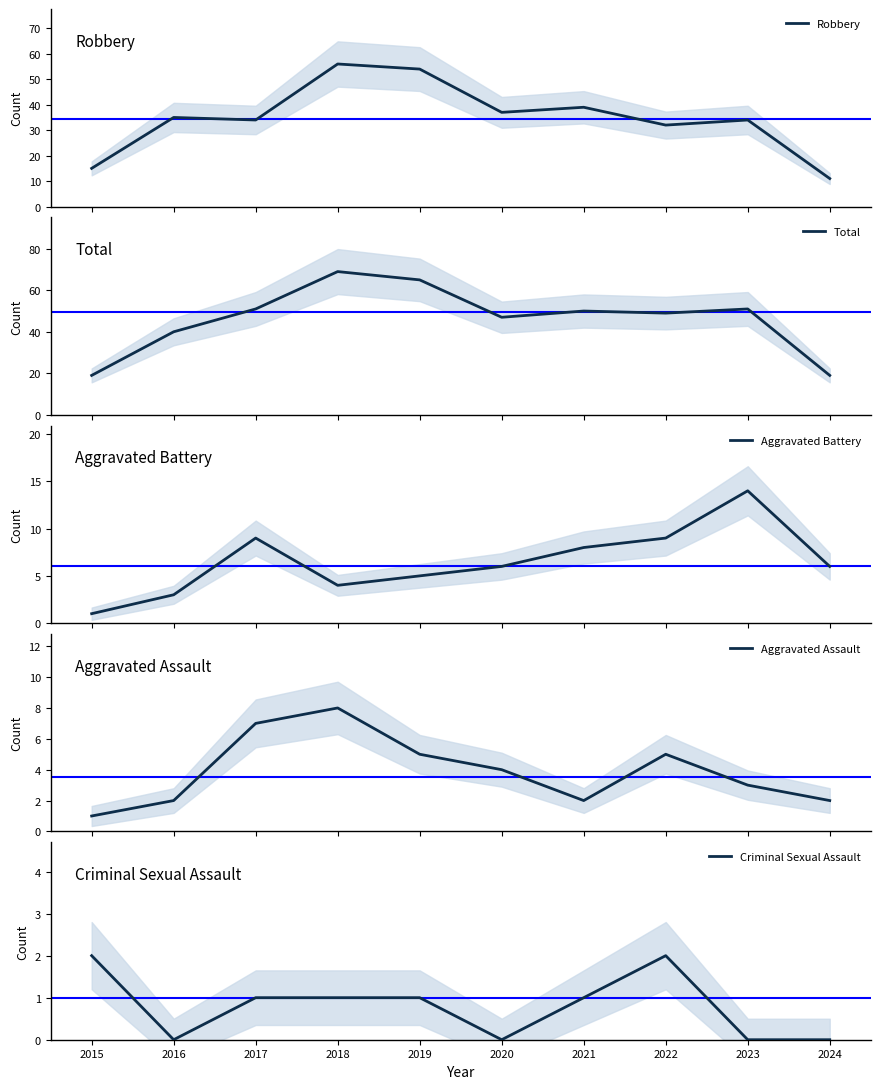

Is the value of Aggravated Assault at 2021 greater than the value of Criminal Sexual Assault at 2016?

Yes